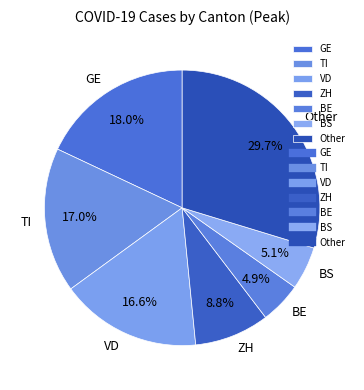

Which category has the biggest portion of the pie?

Other